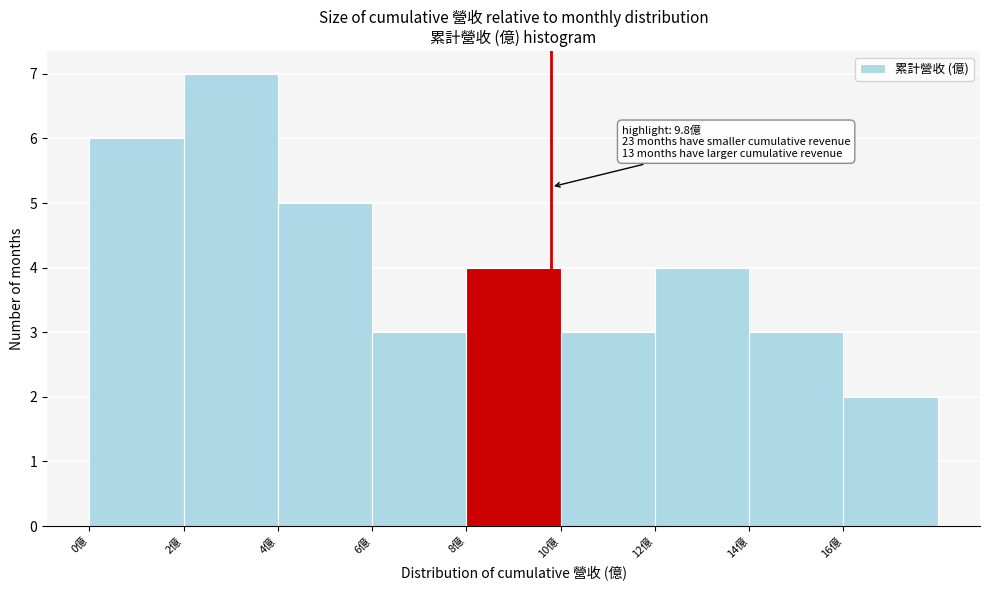

Which range on the x-axis has the tallest bar?

2 to 4